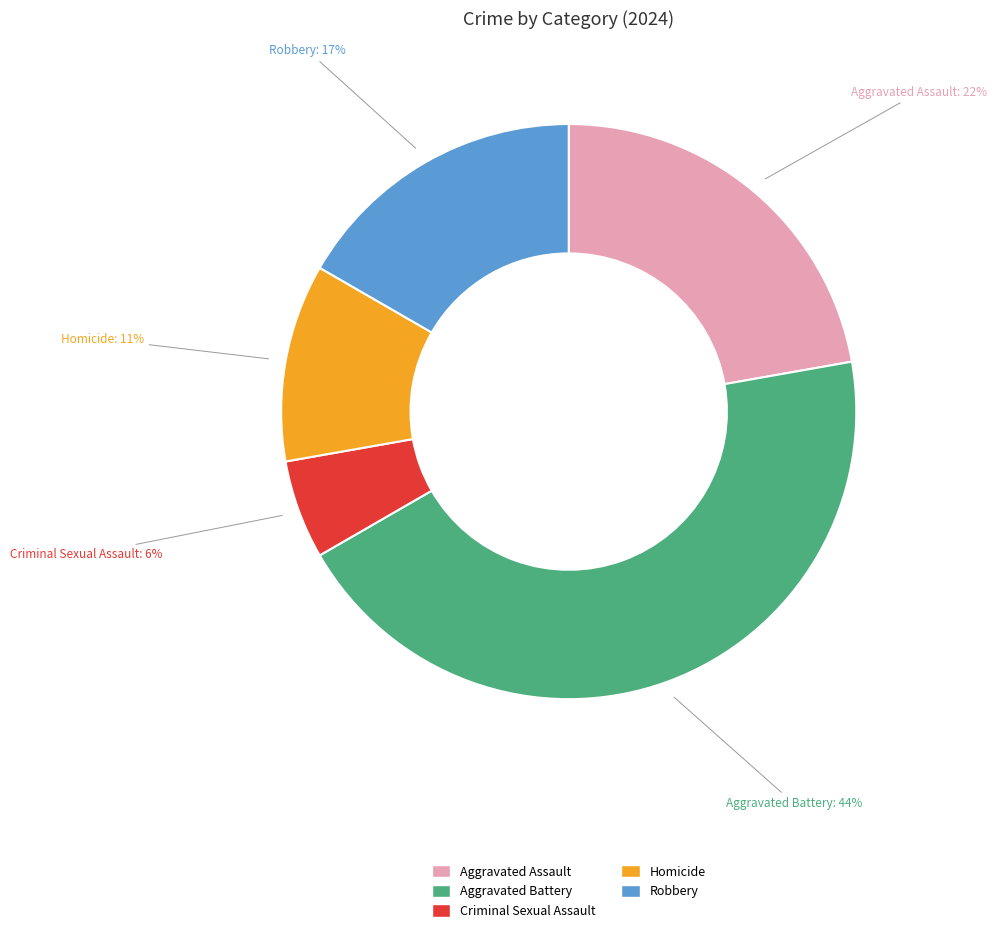

What is the largest slice in the pie chart?

Aggravated Battery